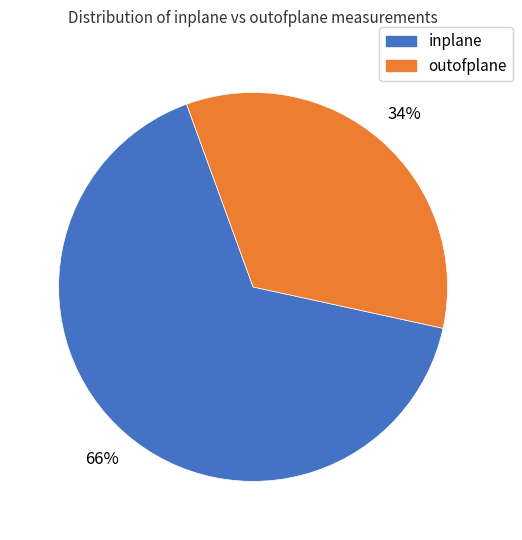

Rank the categories by value from highest to lowest.

inplane, outofplane